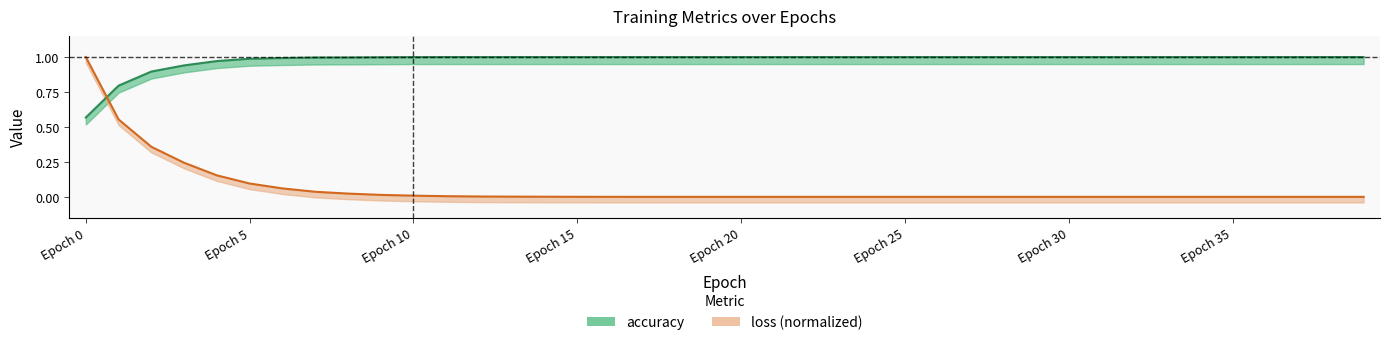

True or false: loss has more than 1 points higher than both neighbors.

False